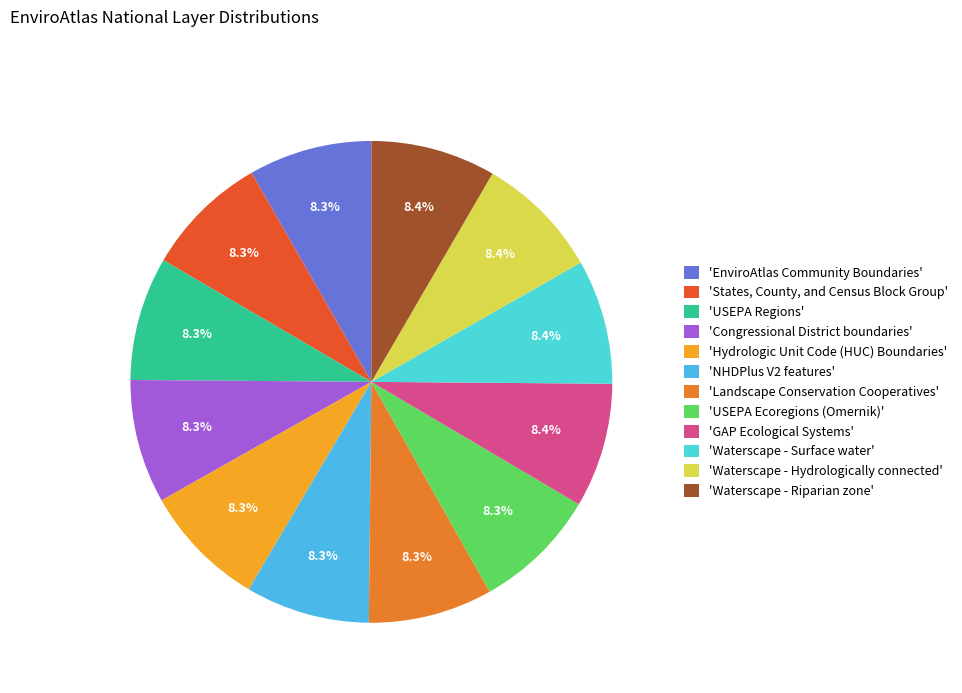

Count the number of slices in the pie.

12